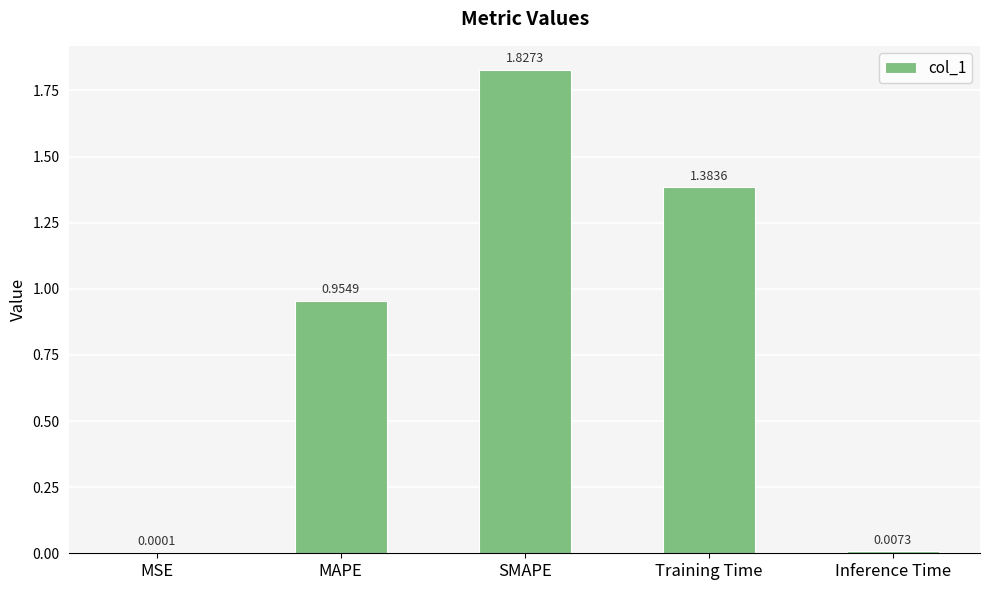

What is the average value?

0.8